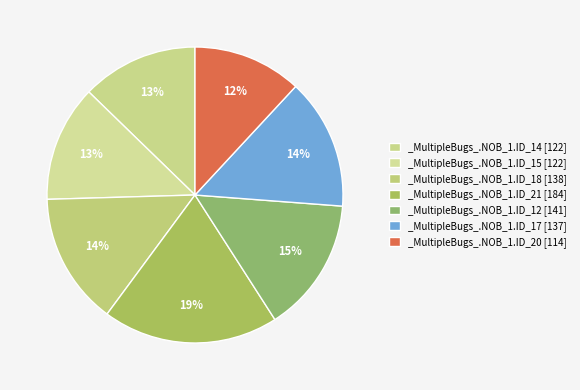

To the nearest percent, what is the difference between the largest and smallest slice percentages?

7%